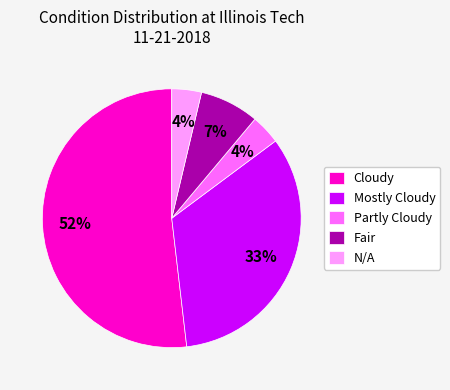

What is the largest slice in the pie chart?

Cloudy